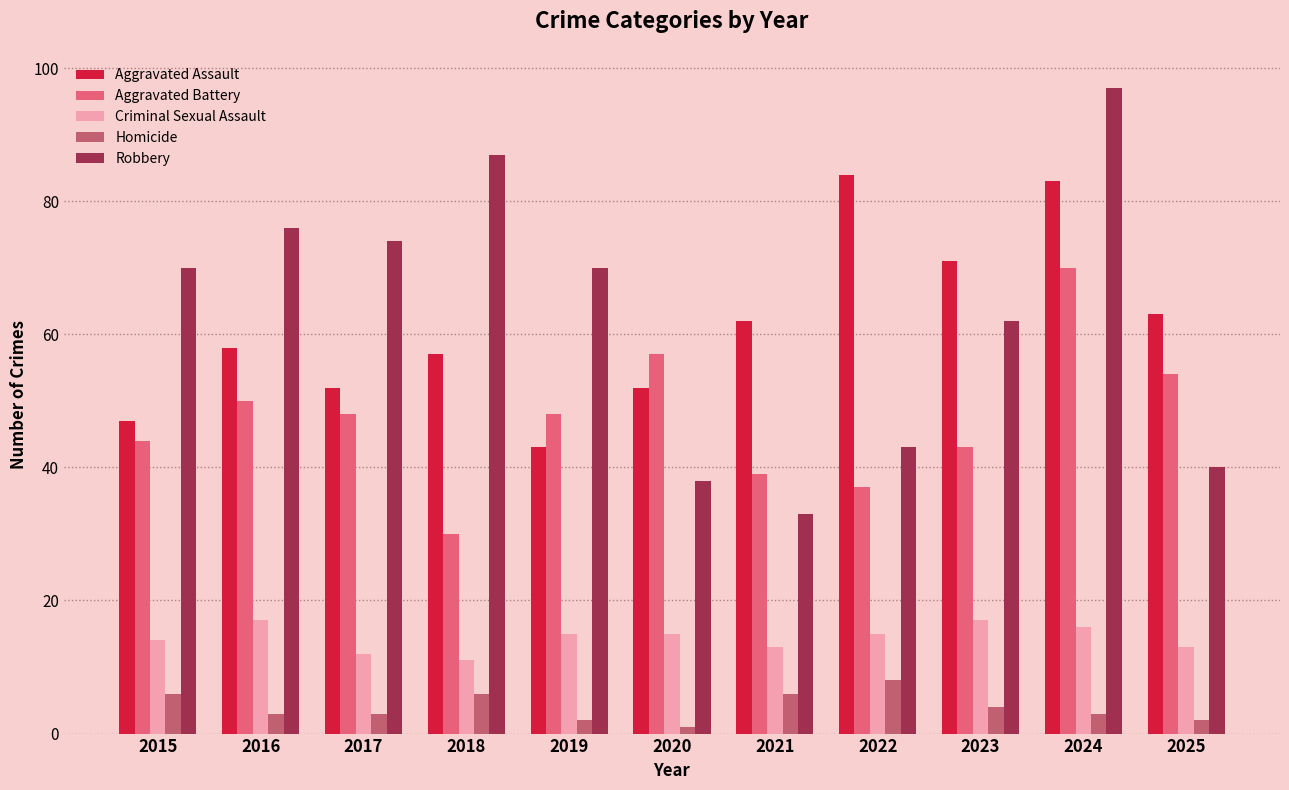

What is the difference between the maximum and second lowest values in the Aggravated Assault series?

37